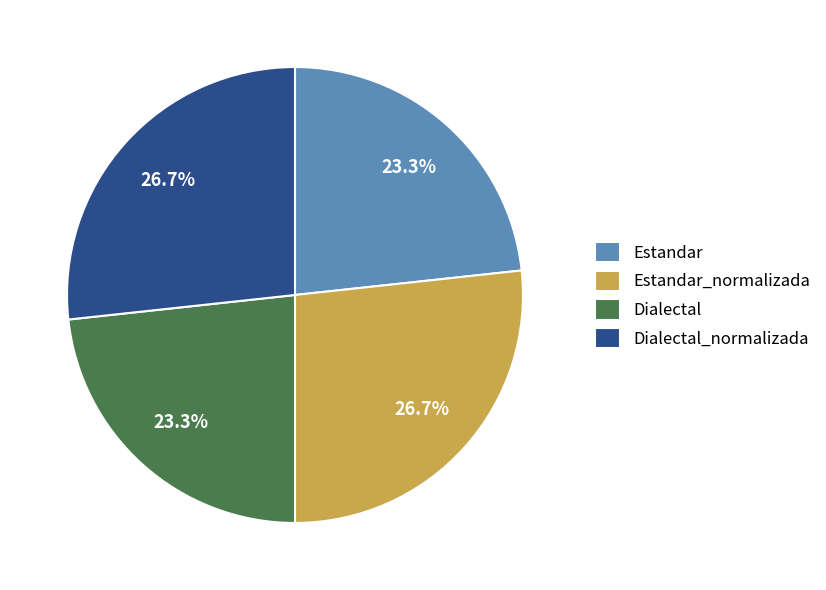

True or false: Dialectal_normalizada accounts for 27% of the total.

True